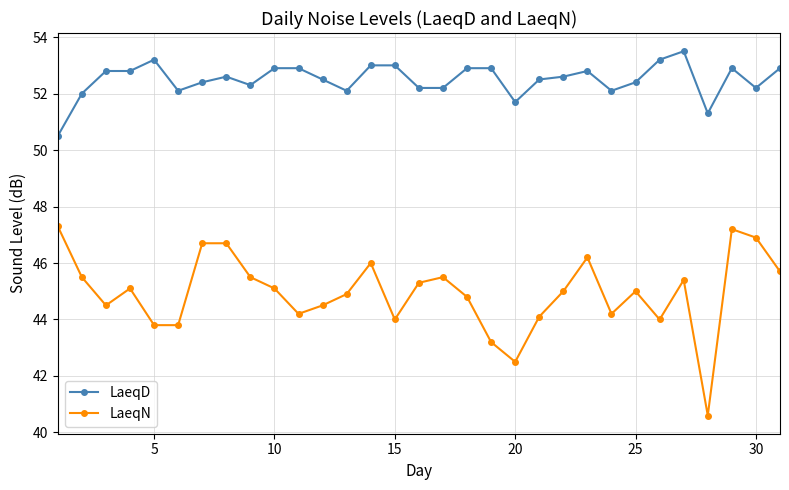

What is the value of the LaeqD point at the 26th from the left?

53.2